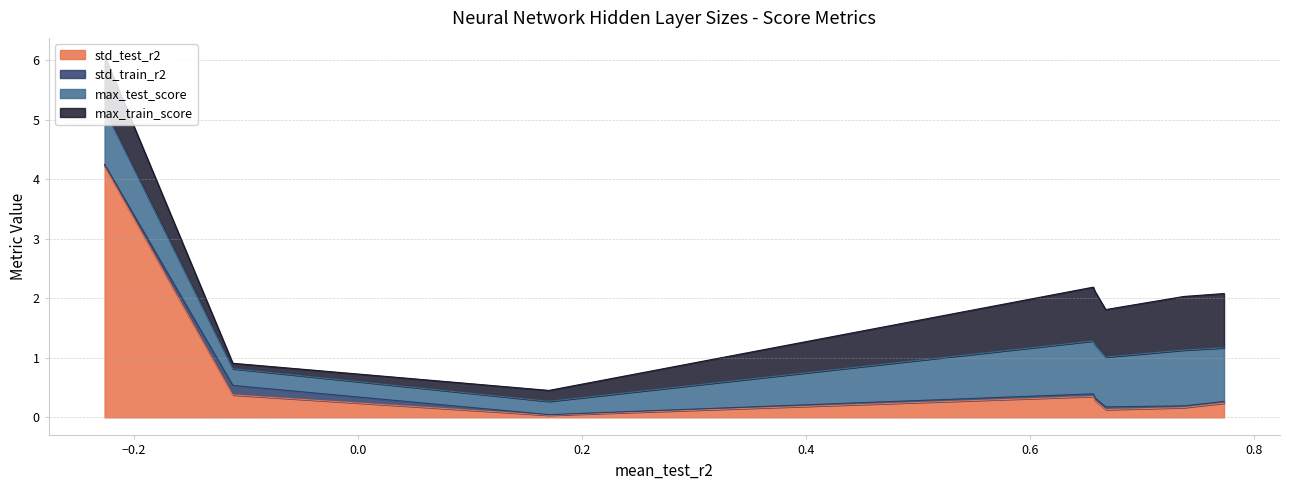

What is the maximum value for std_test_r2?

4.2